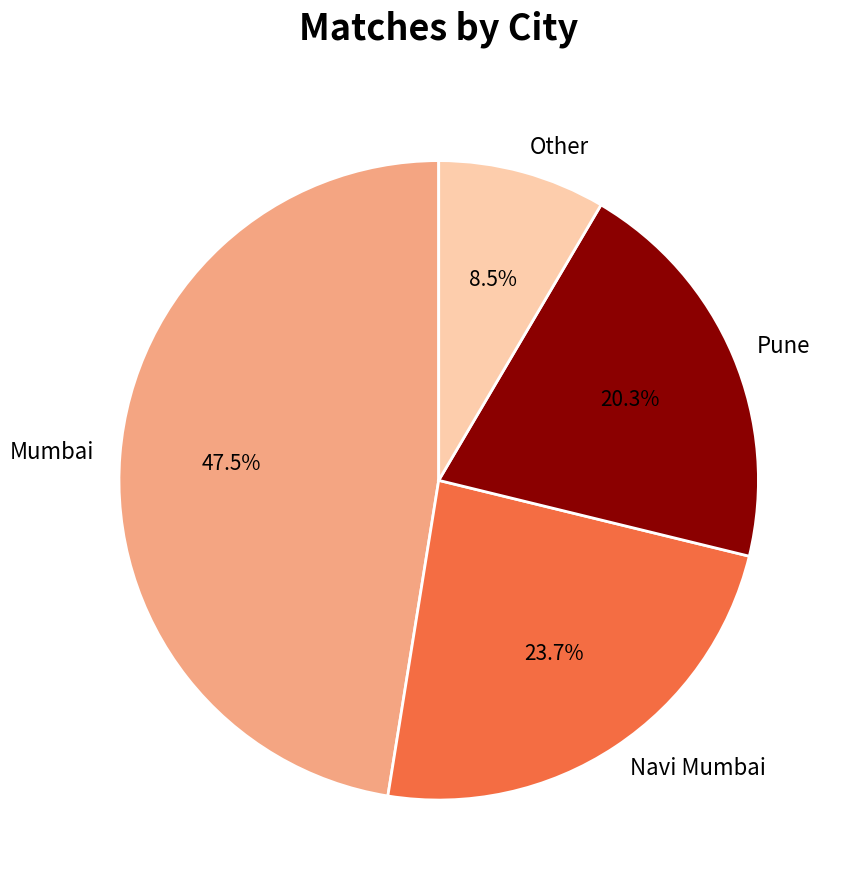

To the nearest percent, what percentage of the pie is Navi Mumbai?

24%